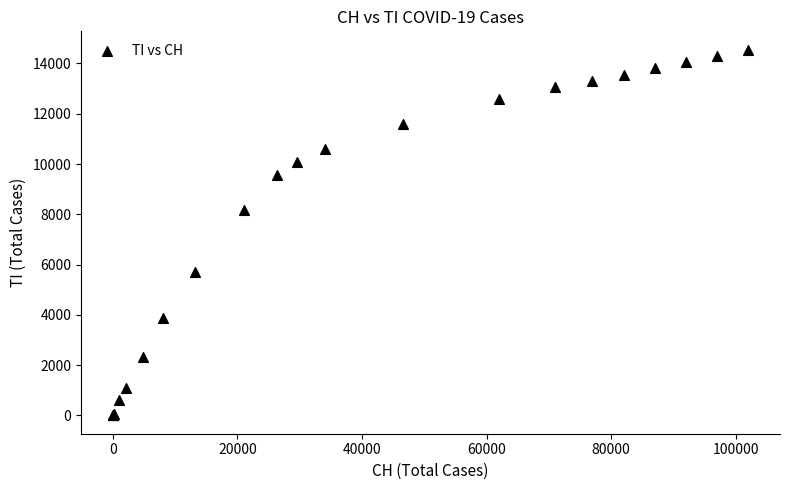

What Y value in the scatter plot is closest to 7275?

8168